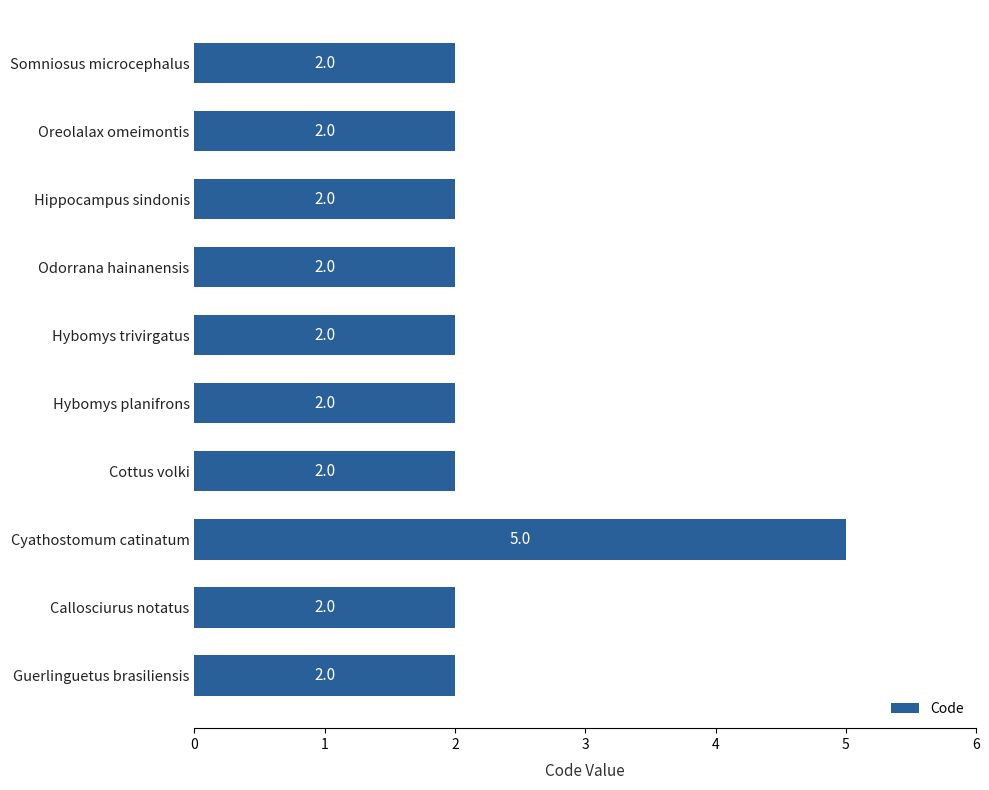

Is it true that the value at Guerlinguetus brasiliensis is 1?

False